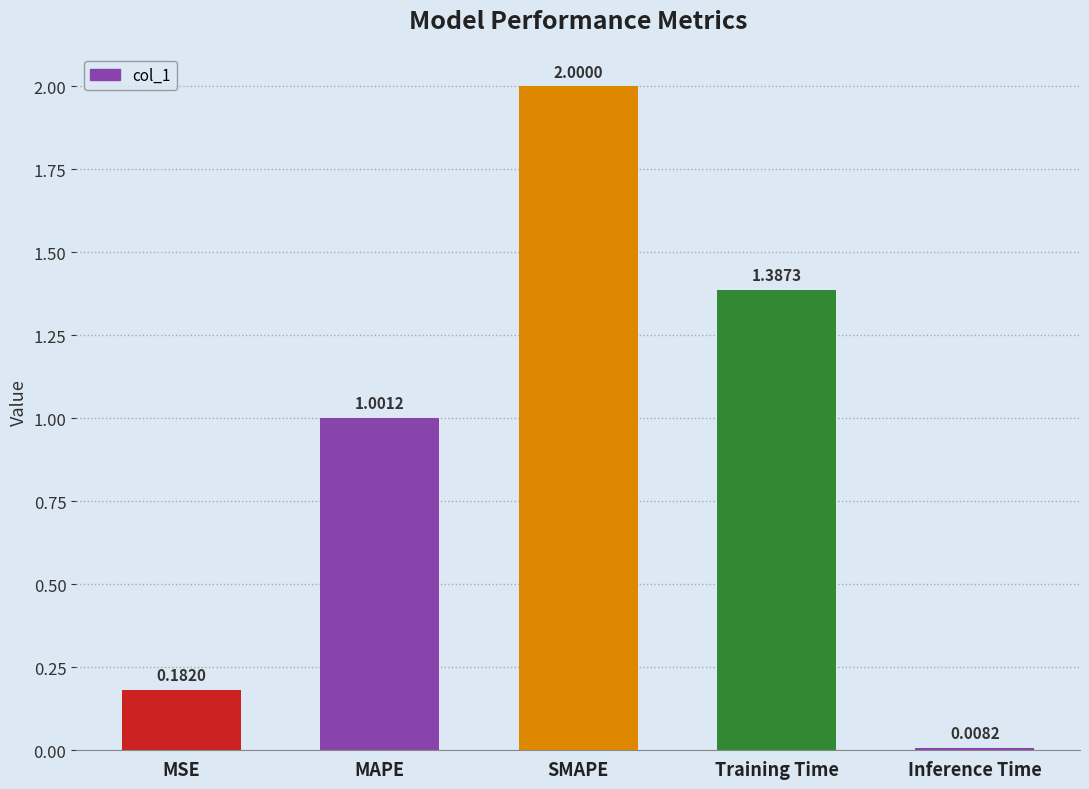

Are the bars grouped side by side (vs. stacked)?

No